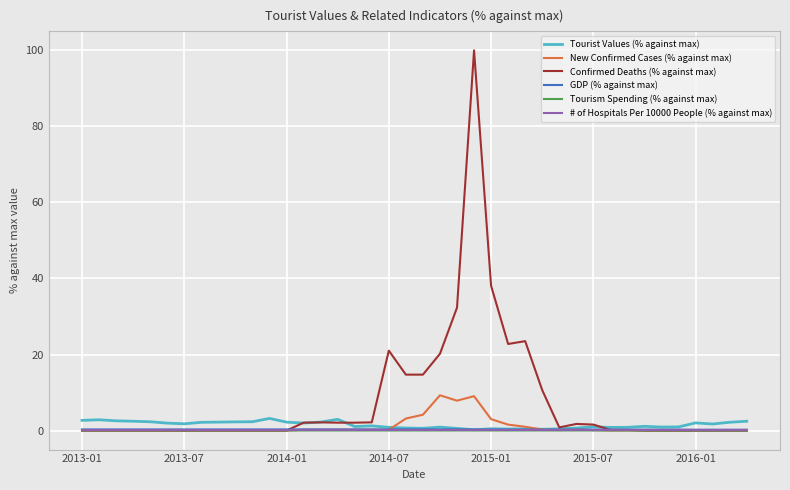

Which series has the largest range (max minus min)?

Confirmed Deaths (% against max)